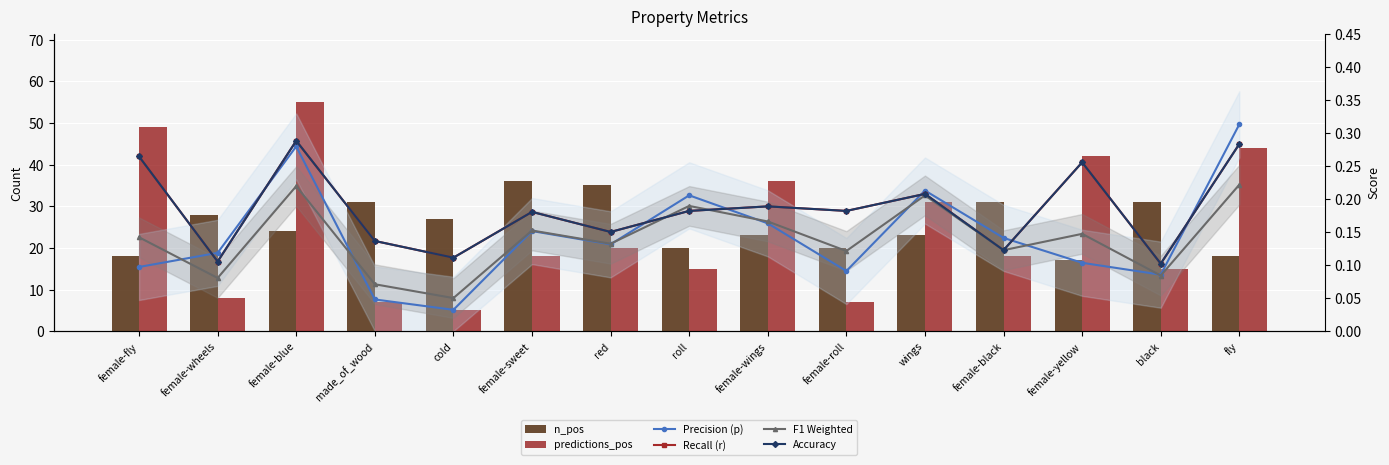

What is the sum of all n_pos values?

382.0